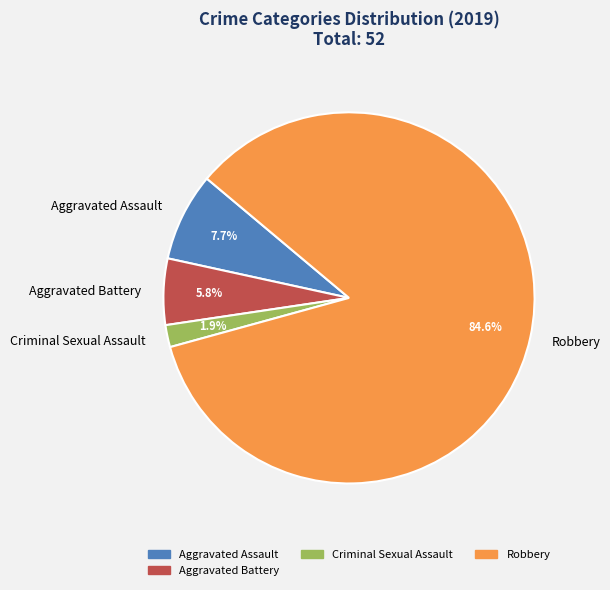

How many slices are in this pie chart?

4